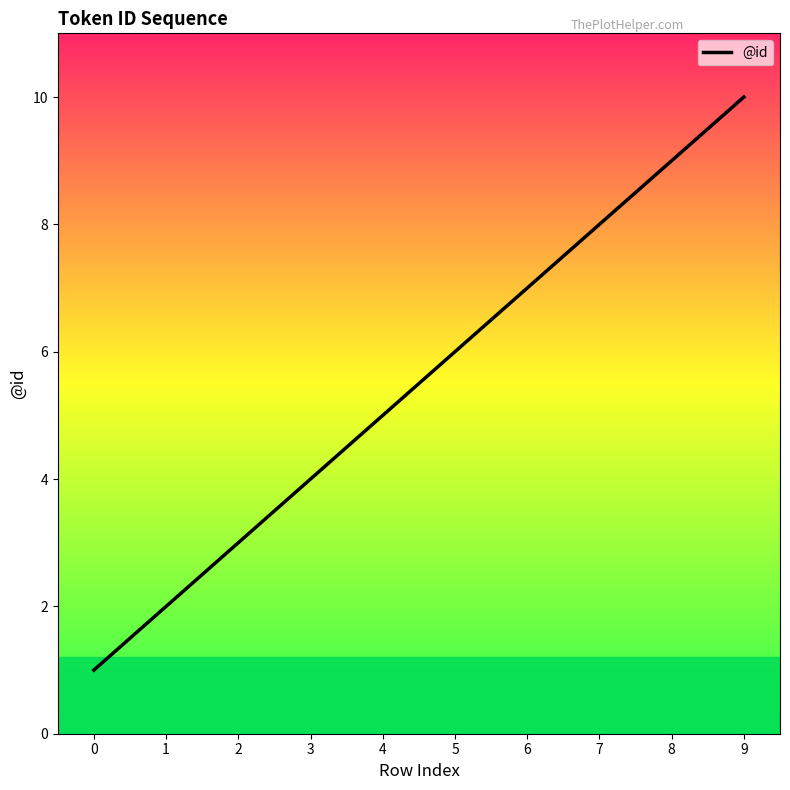

What is the smallest value displayed?

1